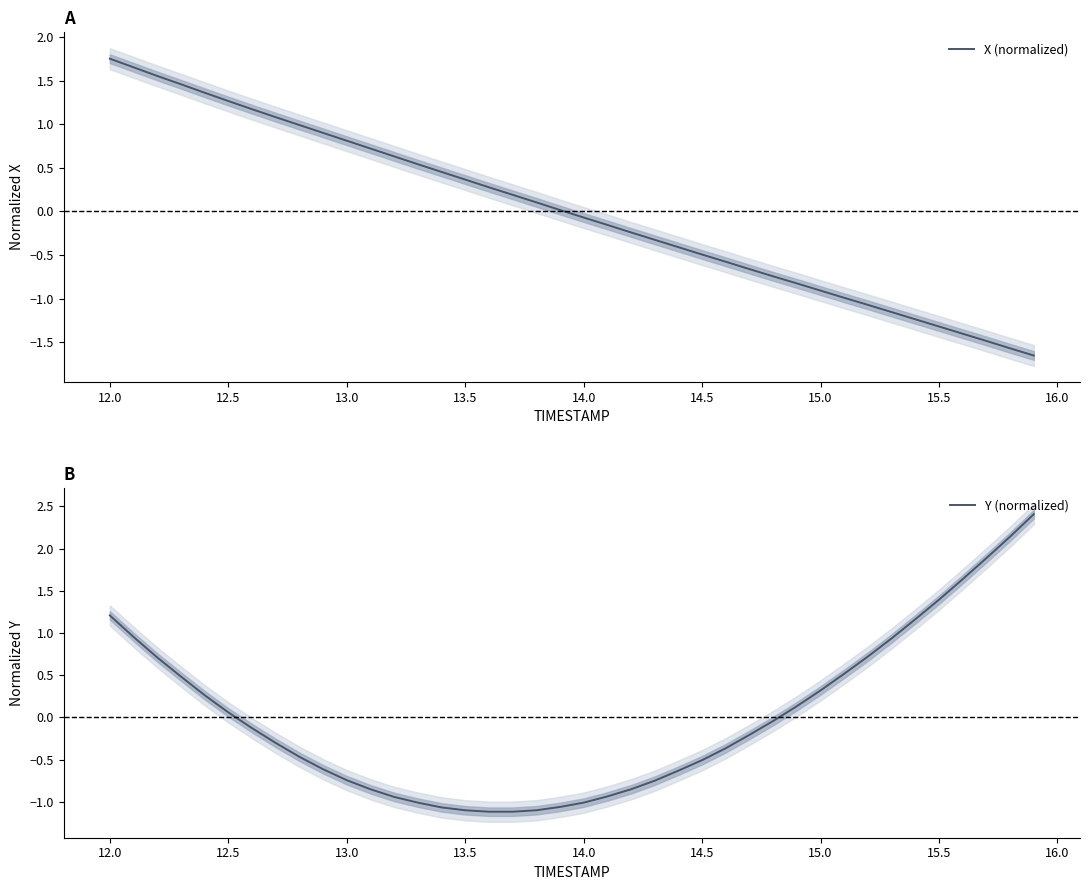

List the series in order of their peak value, lowest first.

X (normalized), Y (normalized)